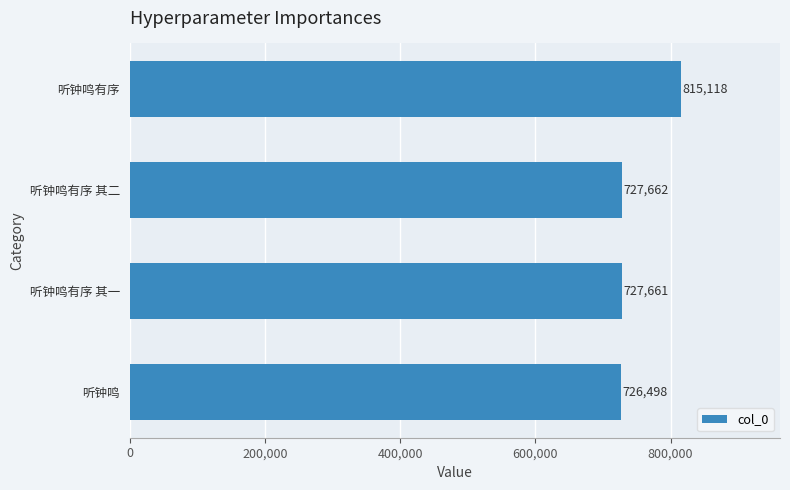

Reading bottom to top, list all the values displayed in this chart.

听钟鸣=726498	听钟鸣有序 其一=727661	听钟鸣有序 其二=727662	听钟鸣有序=815118